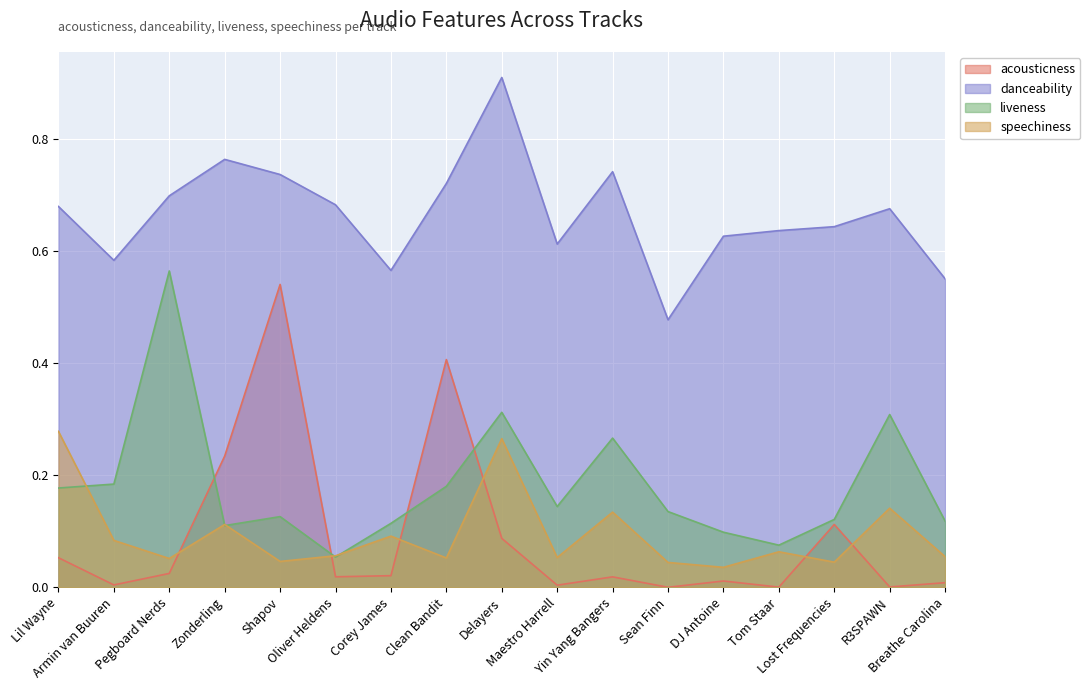

True or false: acousticness and danceability intersect in this chart.

False